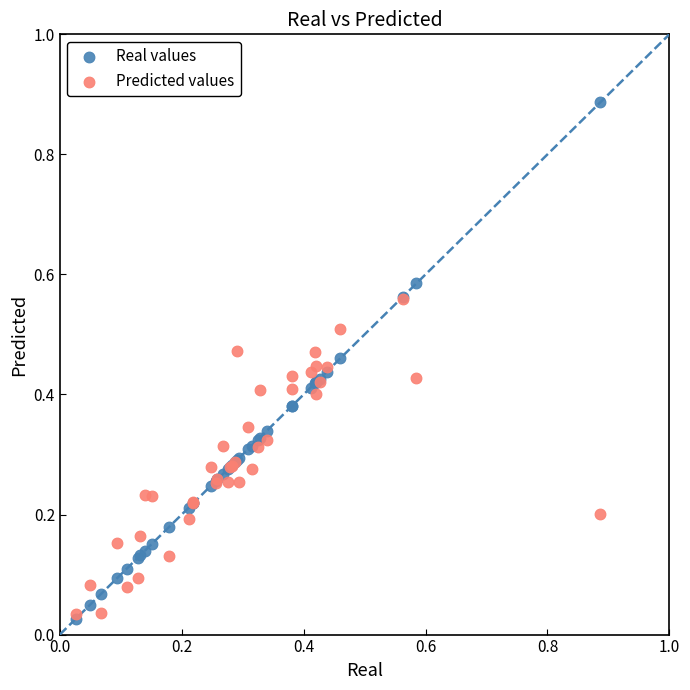

Which series contains the highest Y value?

Real values